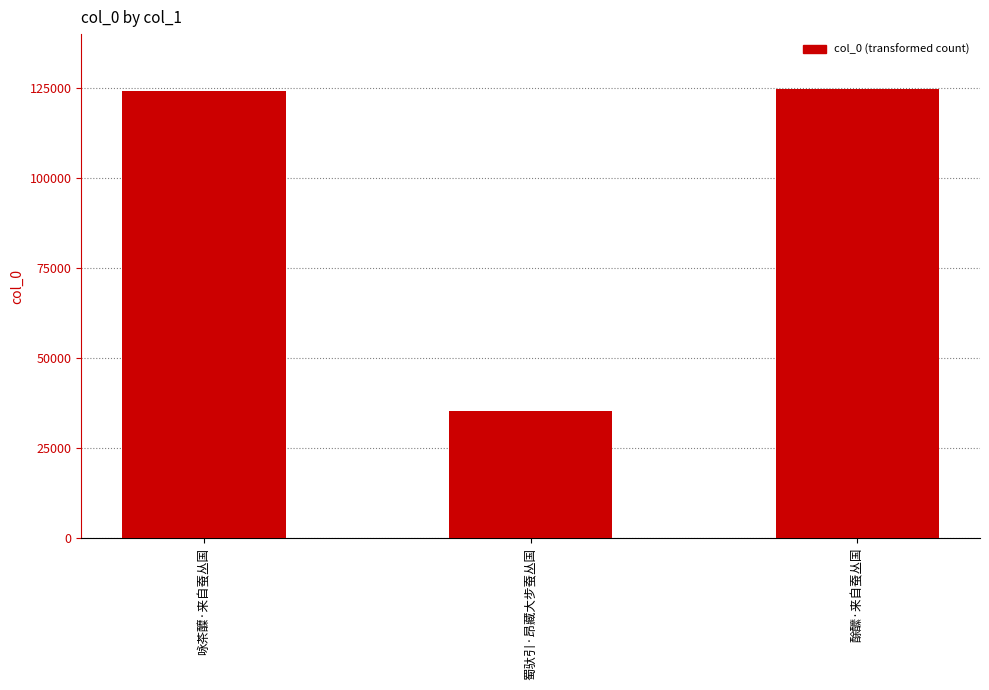

True or false: the data shows 63520 at 咏茶醾·来自蚕丛国.

False